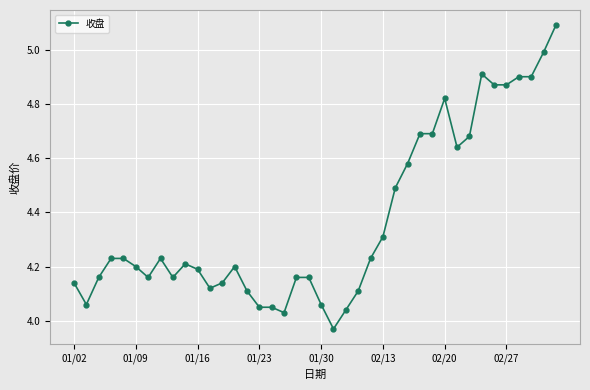

What is the maximum value shown in the chart?

5.1